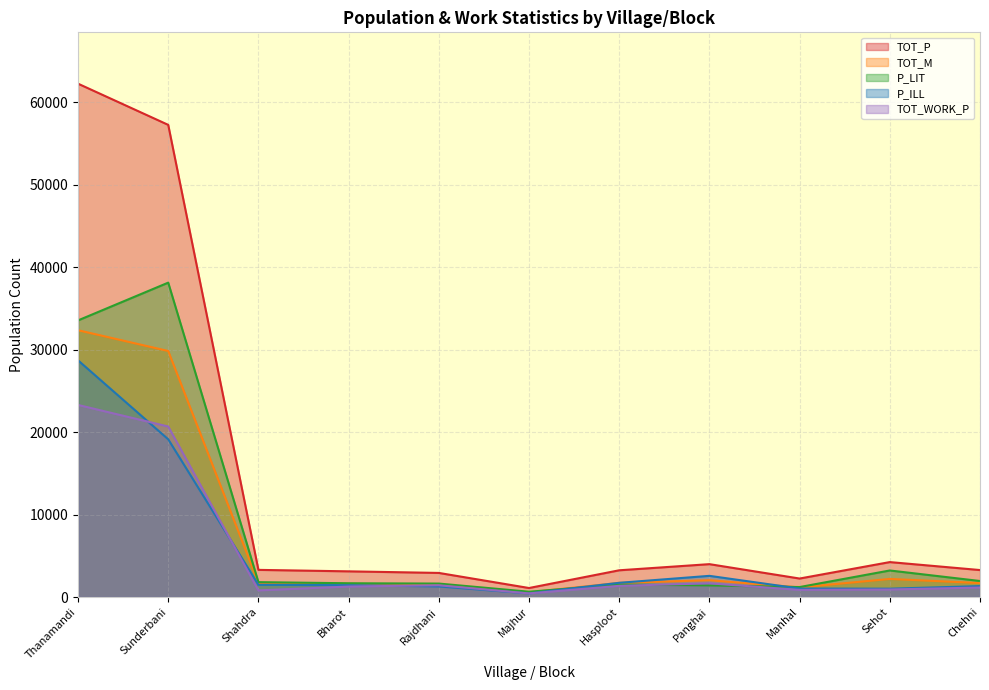

How many values in the TOT_WORK_P series are below 1279?

5